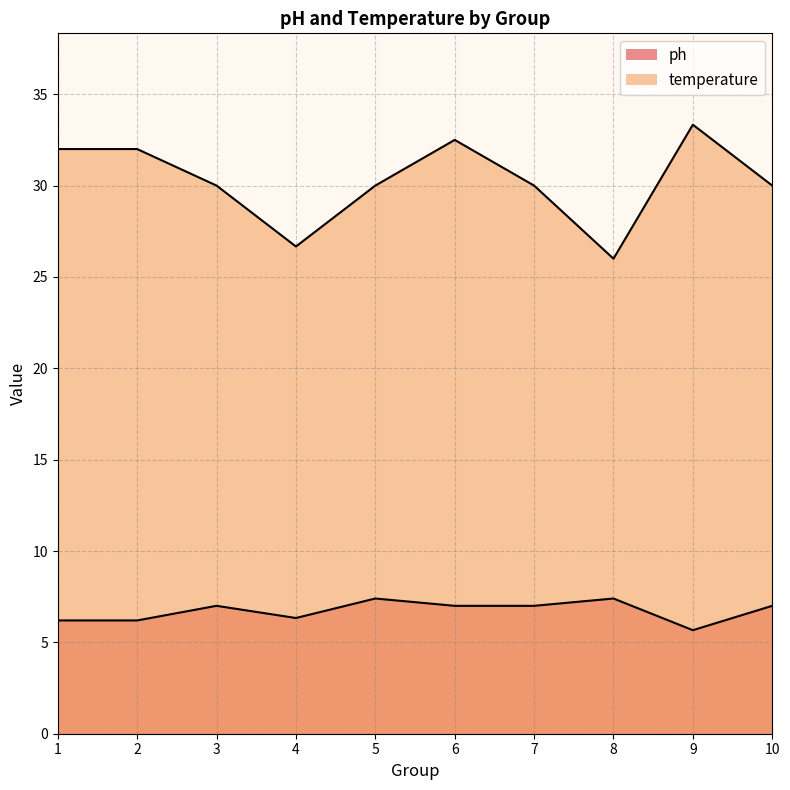

Is it true that temperature equals 41 at 26?

False